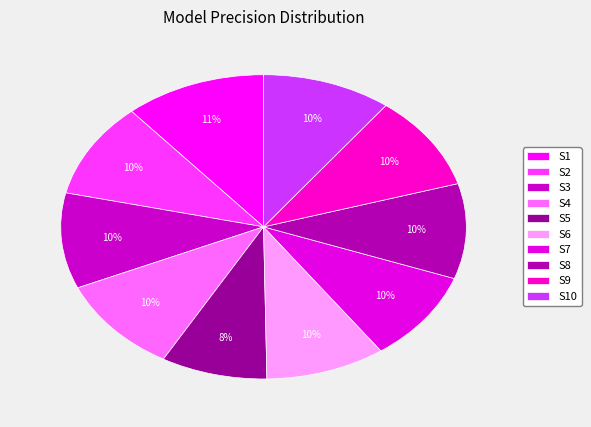

Is there any slice that represents more than half of the pie?

No